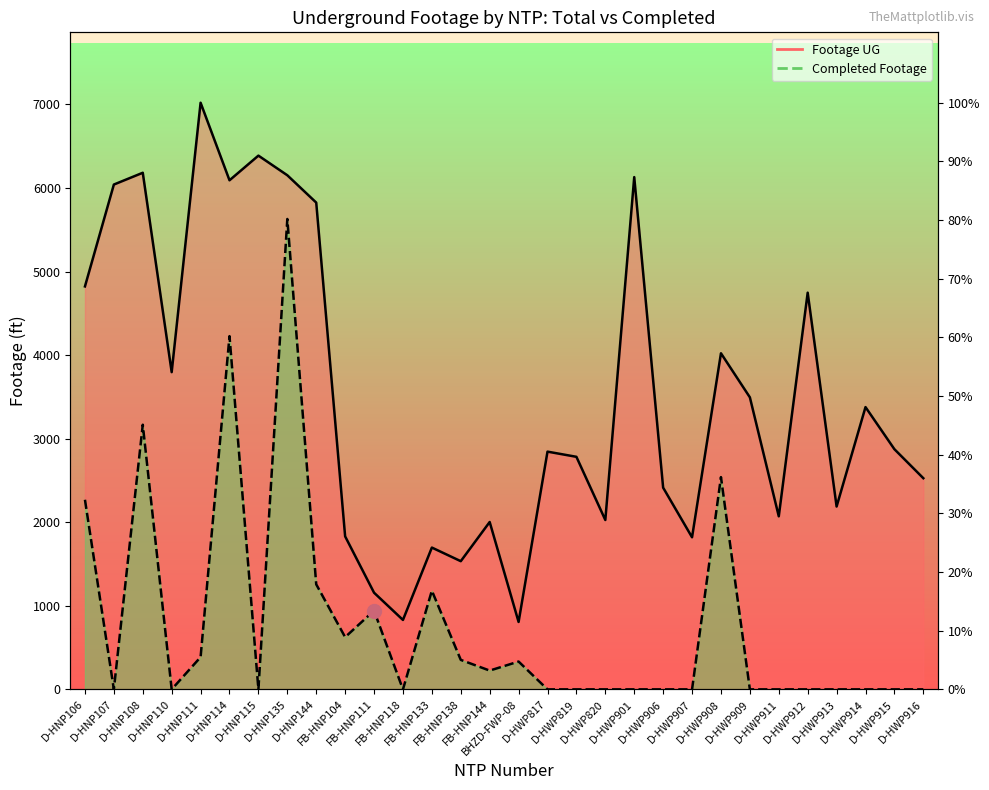

How many interior local peaks does the Footage UG series have?

10